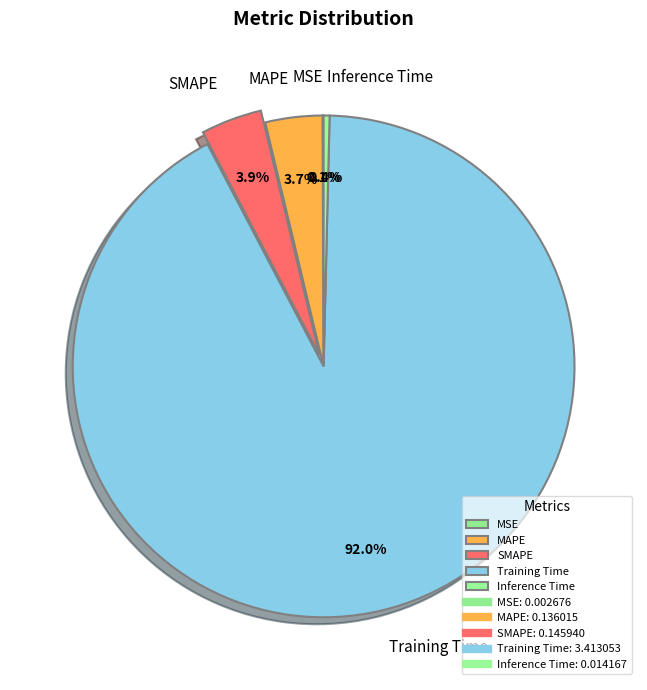

Which category has the biggest portion of the pie?

Training Time